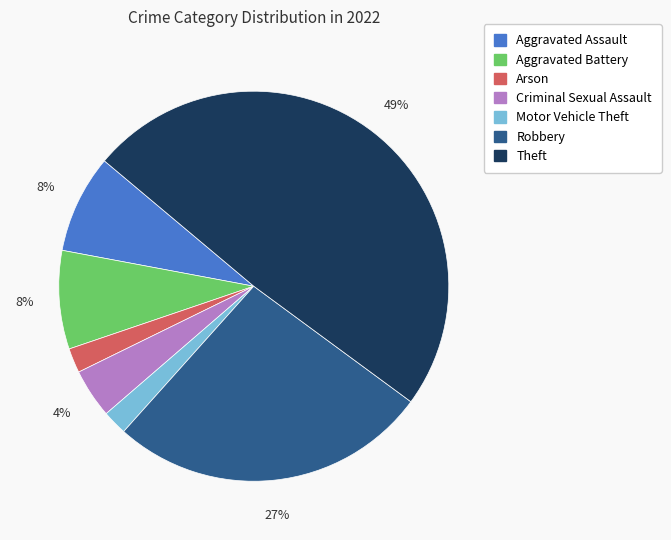

How many segments does this pie chart have?

7